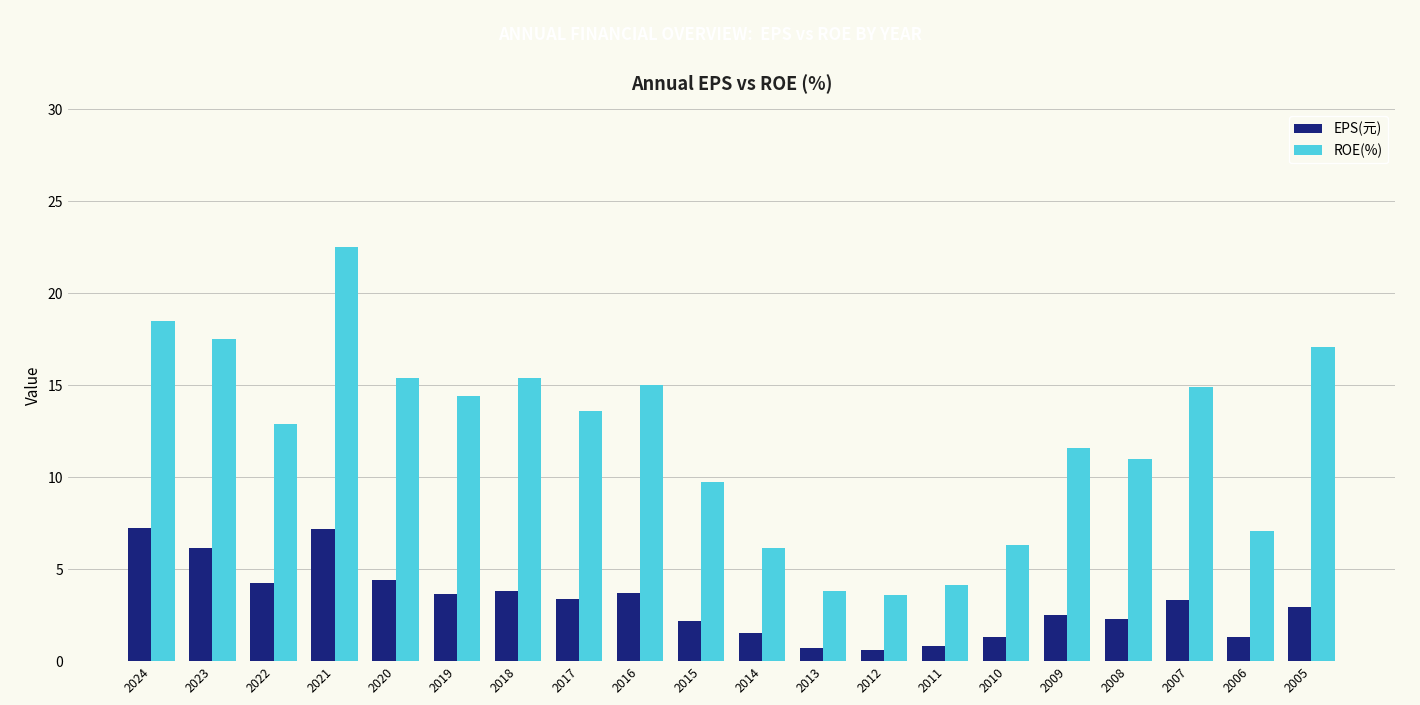

Rank the series by their maximum value, from highest to lowest.

ROE(%), EPS(元)